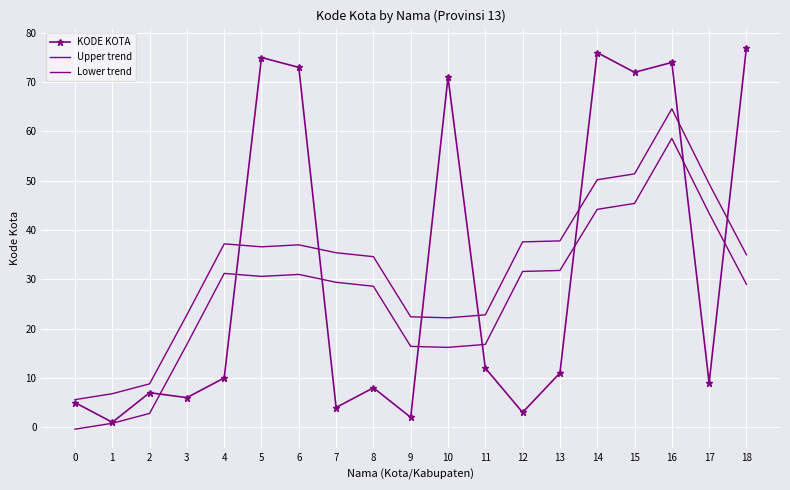

How many data points in Lower trend are less than 29?

8